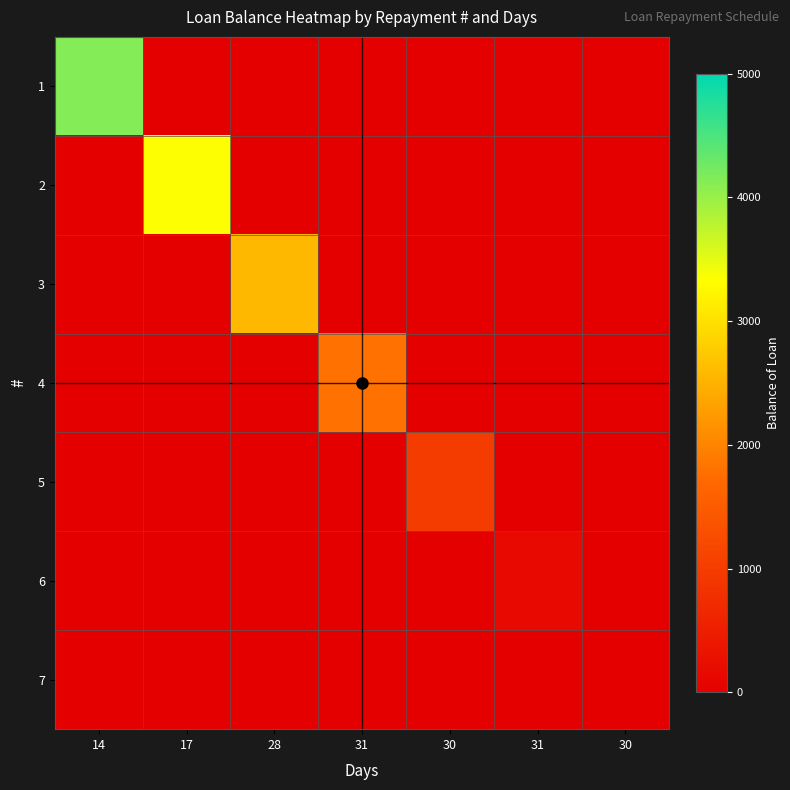

Reading left to right, what are all the values shown in this chart?

1: 14=4135.3	17=0.0	28=0.0	31=0.0	30=0.0	31=0.0	30=0.0
2: 14=0.0	17=3347.4	28=0.0	31=0.0	30=0.0	31=0.0	30=0.0
3: 14=0.0	17=0.0	28=2567.3	31=0.0	30=0.0	31=0.0	30=0.0
4: 14=0.0	17=0.0	28=0.0	31=1794.9	30=0.0	31=0.0	30=0.0
5: 14=0.0	17=0.0	28=0.0	31=0.0	30=989.2	31=0.0	30=0.0
6: 14=0.0	17=0.0	28=0.0	31=0.0	30=0.0	31=175.9	30=0.0
7: 14=0.0	17=0.0	28=0.0	31=0.0	30=0.0	31=0.0	30=0.0